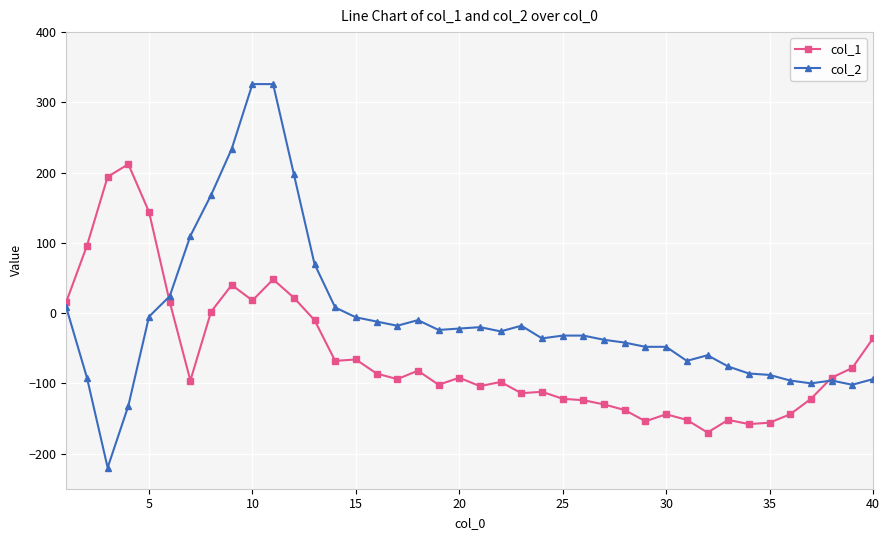

Which series has the largest total across all categories?

col_2